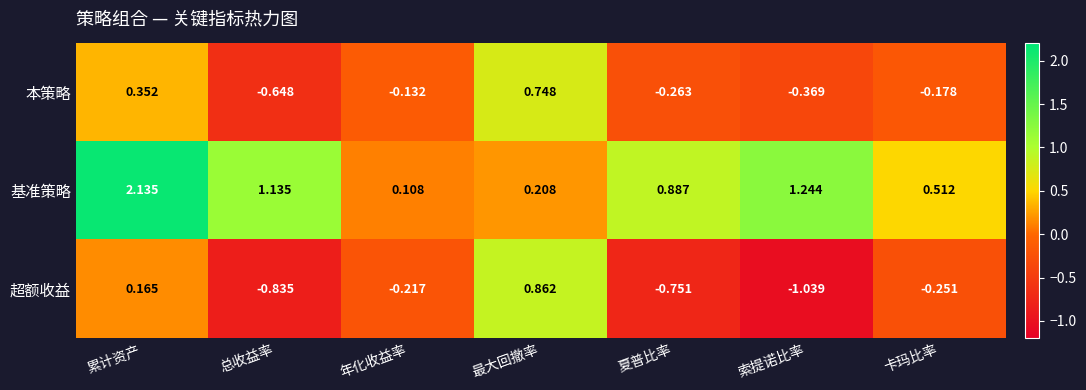

How many distinct data groups are displayed?

3